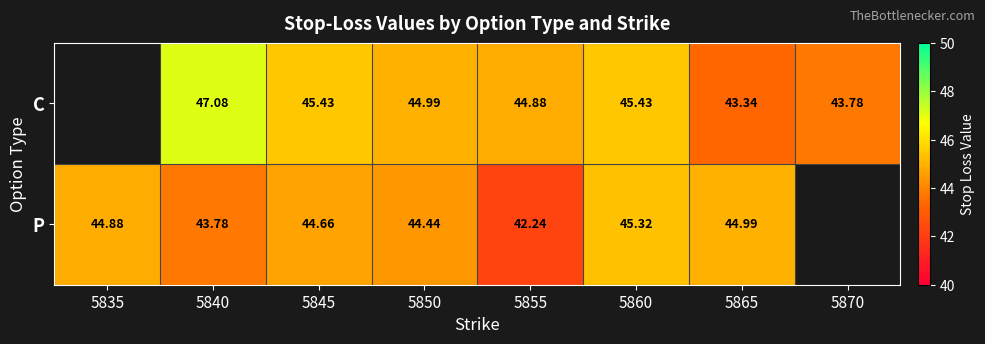

True or false: P has a value of 42.2 at 5855.

True